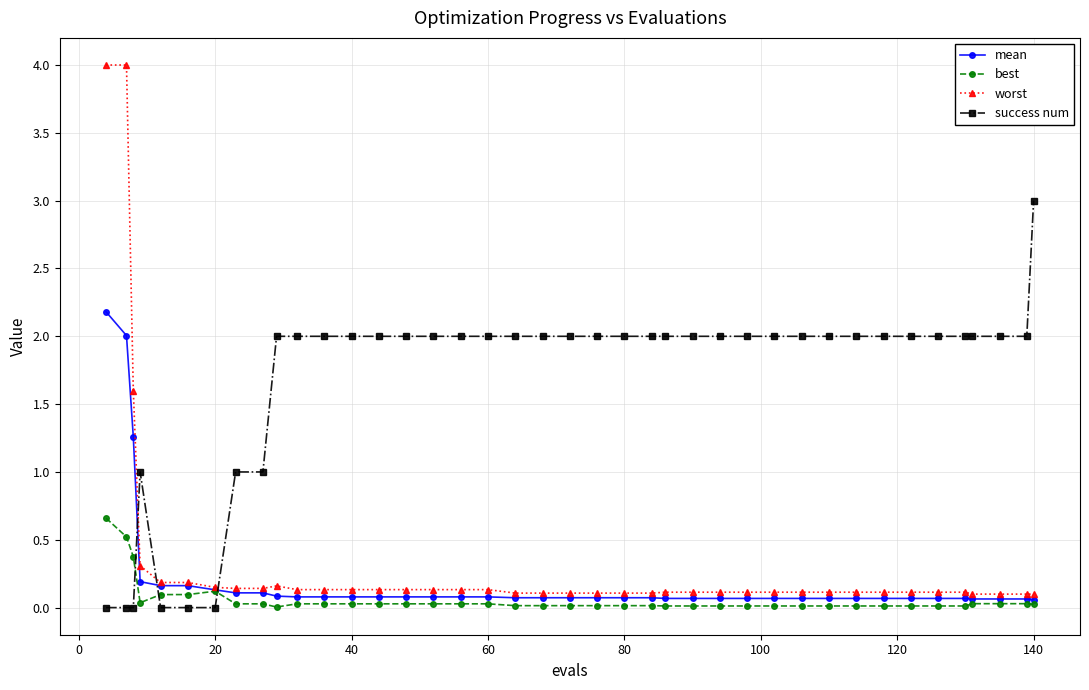

What is the sum of all worst values?

14.3